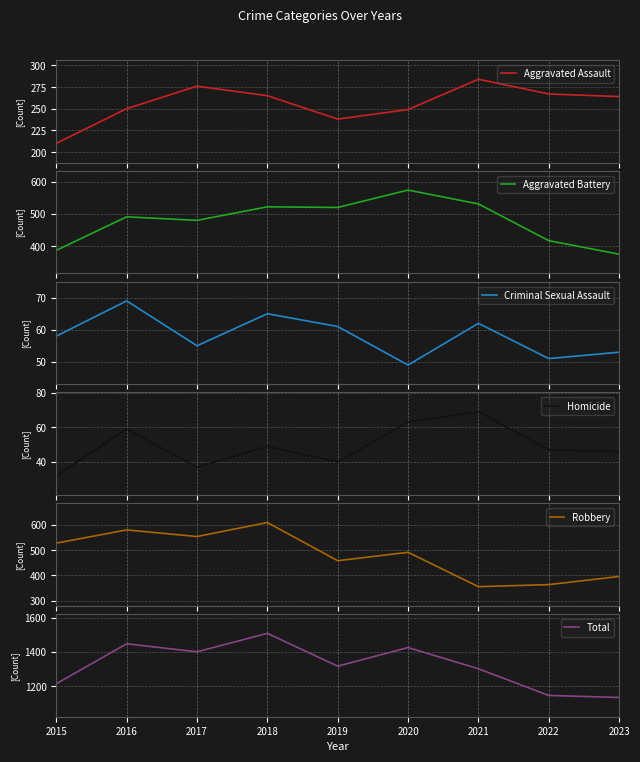

The value of Aggravated Battery at 2016 is 491. True or false?

True